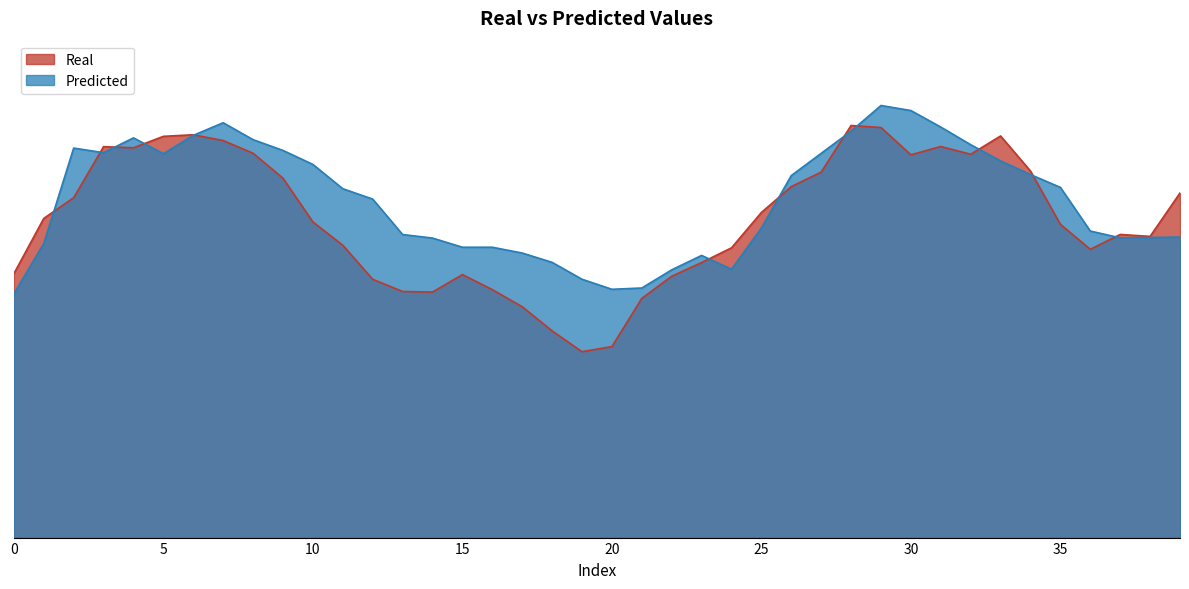

Rank the categories by Real value from highest to lowest.

28, 29, 6, 33, 5, 7, 31, 3, 4, 8, 32, 30, 34, 27, 9, 26, 39, 2, 25, 1, 10, 35, 37, 38, 11, 24, 36, 23, 0, 15, 22, 12, 16, 13, 14, 21, 17, 18, 20, 19